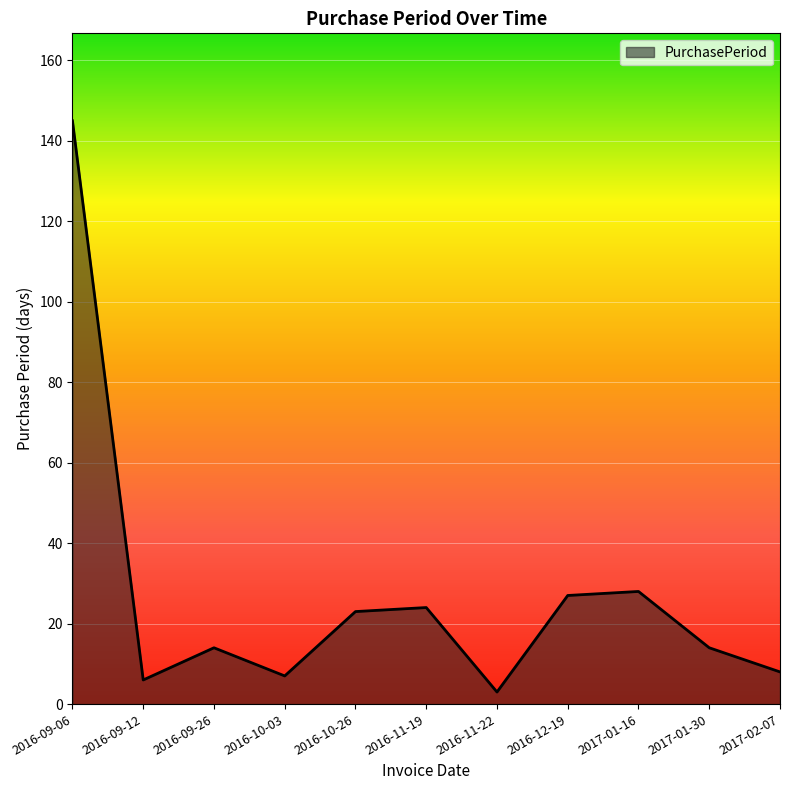

Reading left to right, transcribe all the data shown in this chart.

2016-09-06=145	2016-09-12=6	2016-09-26=14	2016-10-03=7	2016-10-26=23	2016-11-19=24	2016-11-22=3	2016-12-19=27	2017-01-16=28	2017-01-30=14	2017-02-07=8